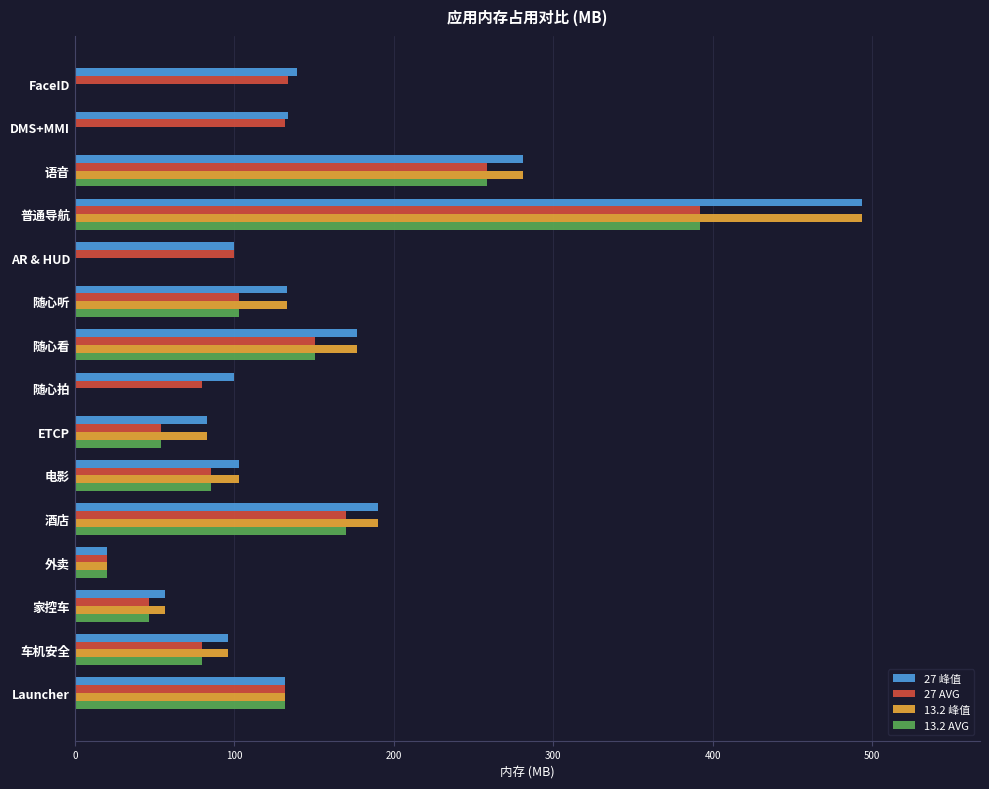

How many data points in 27 AVG are above 102?

8